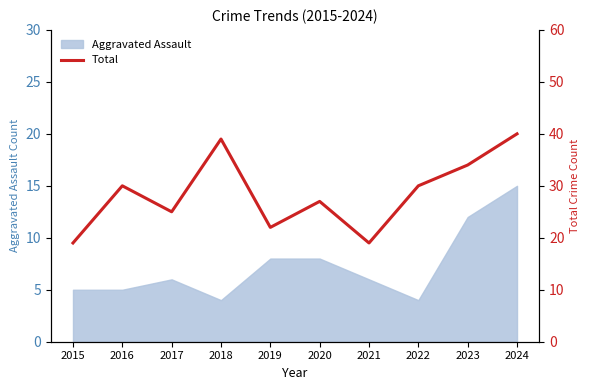

True or false: Aggravated Assault has a value of 7 at 2016.

False